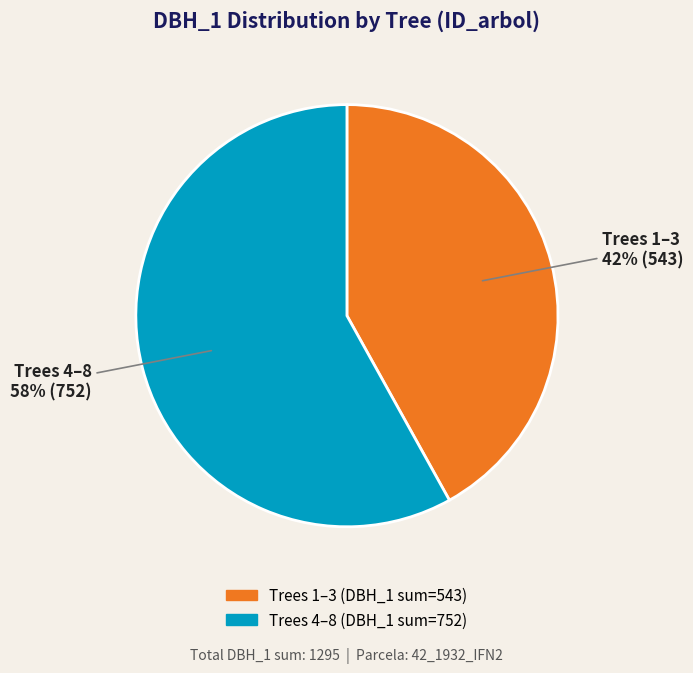

Is there any slice that represents more than half of the pie?

Yes